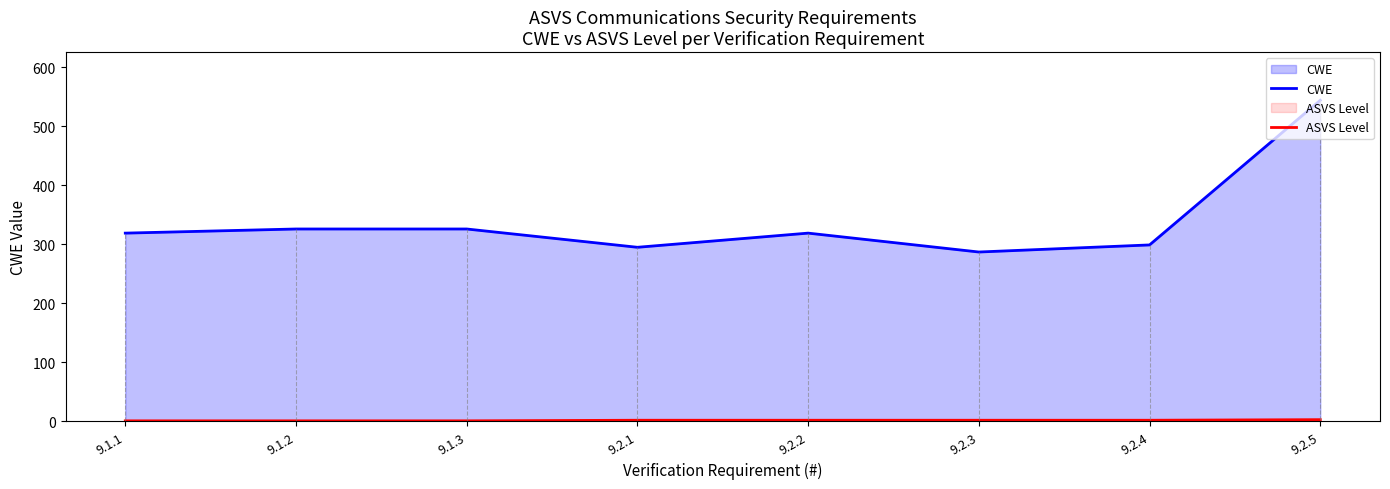

True or false: ASVS Level and CWE cross at least once.

False